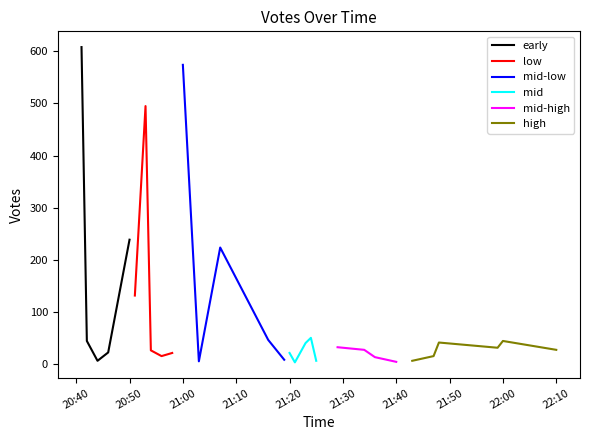

What is the sum of all values?

2879